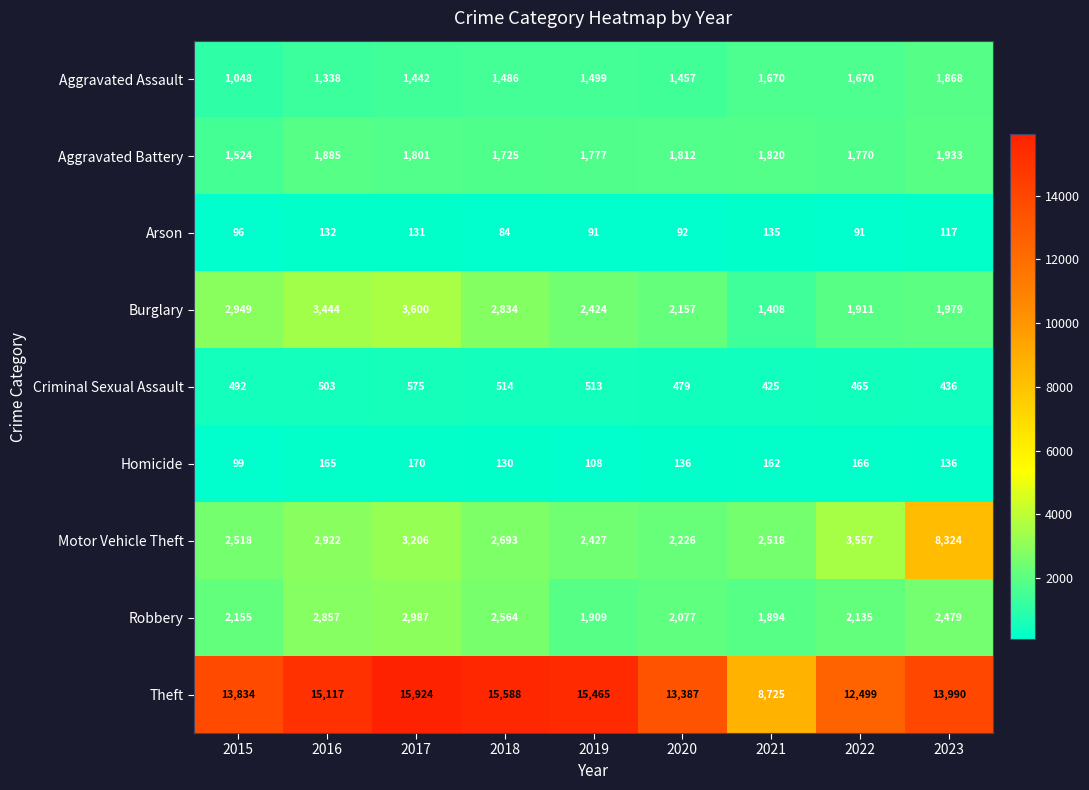

What is the spread (max minus min) of values at 2023?

13873